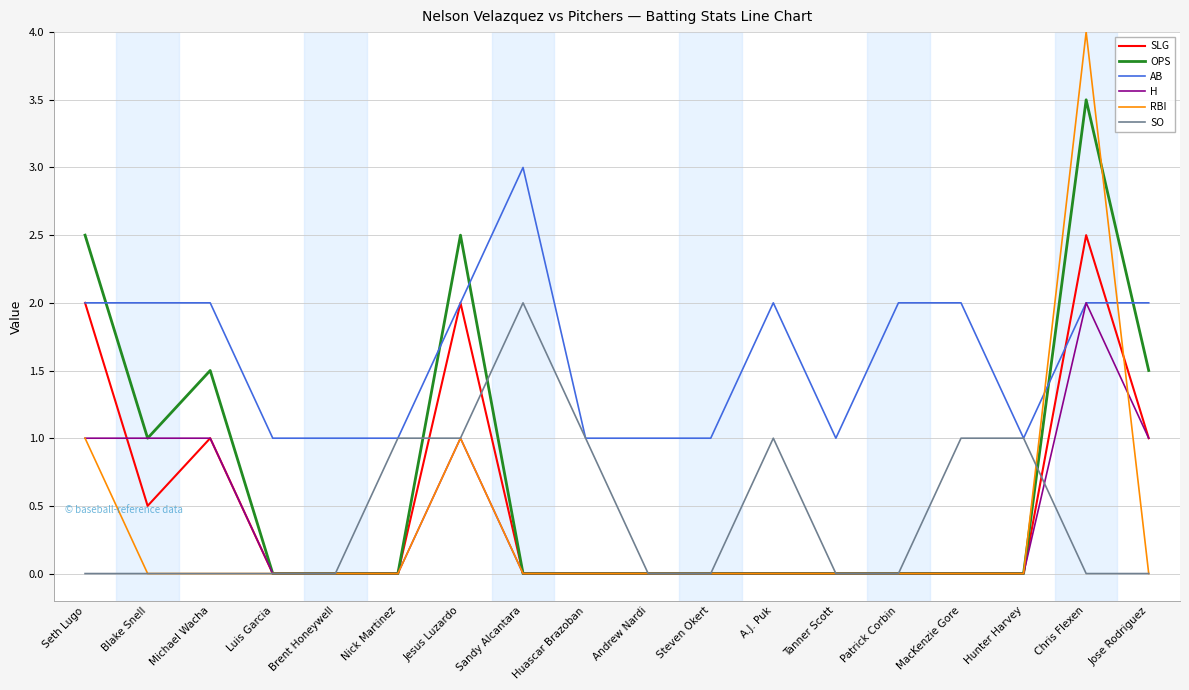

Is it true that H equals 0.8 at Nick Martinez?

False